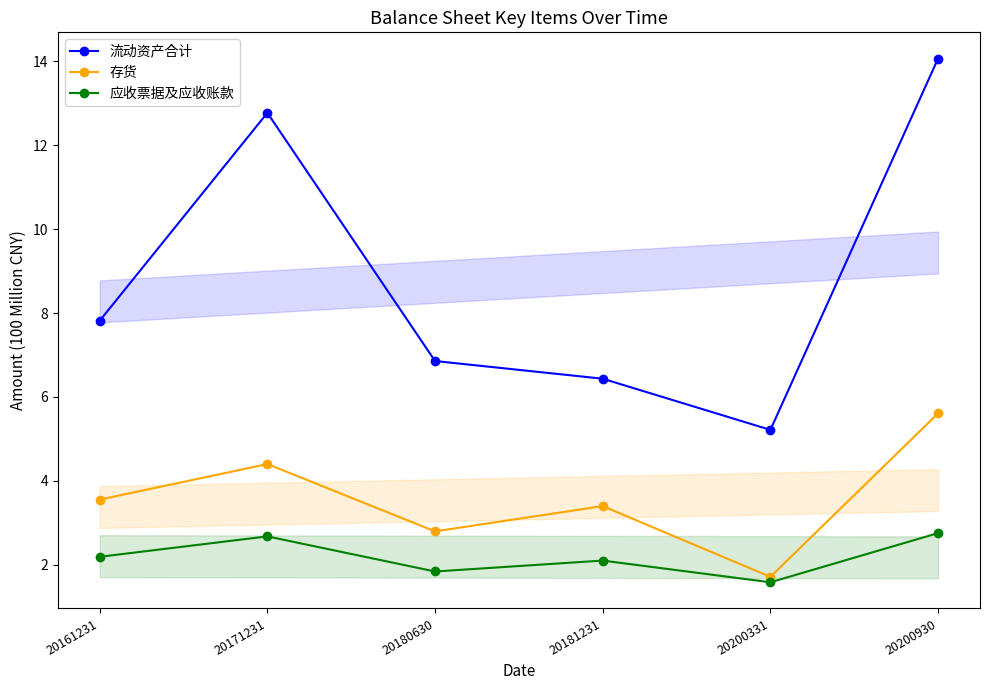

What is the sum of the 流动资产合计 values at 20181231 and 20180630?

13.3